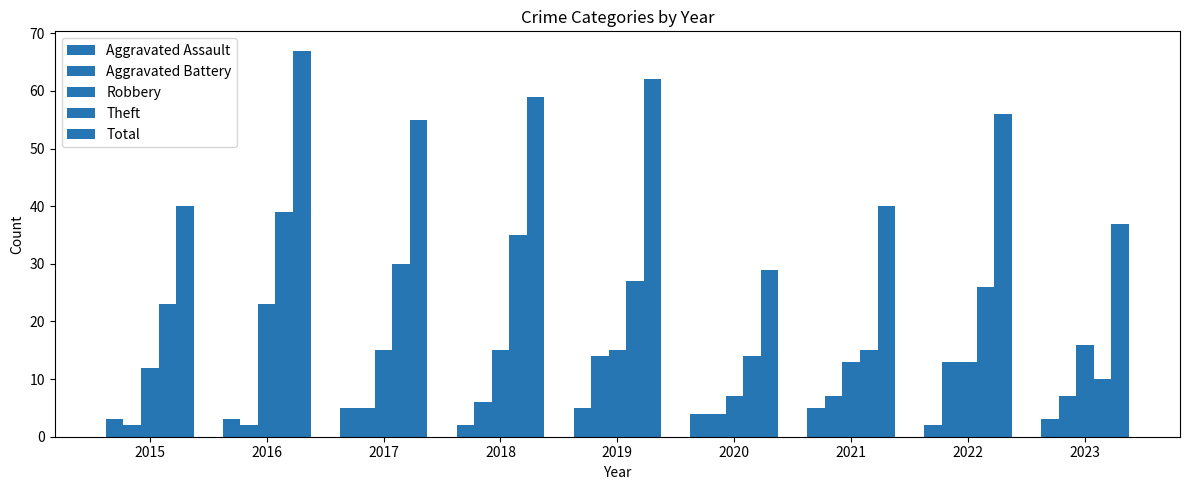

What is the lowest value of the Theft series?

10